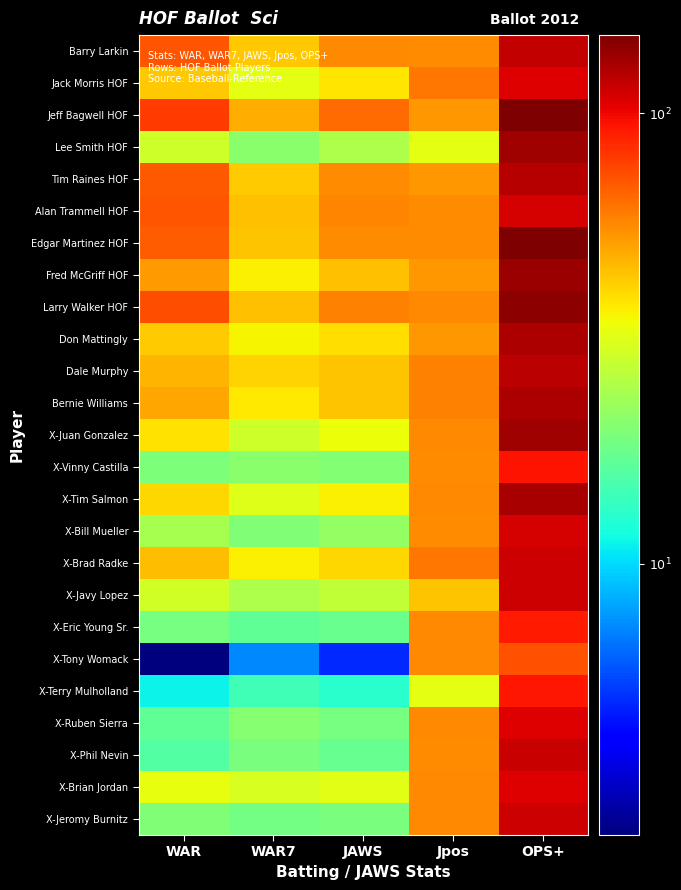

Reading left to right, extract all data points from this chart.

Barry Larkin: WAR=70.5	WAR7=43.3	JAWS=56.9	Jpos=55.4	OPS+=116.0
Jack Morris HOF: WAR=43.5	WAR7=32.5	JAWS=38.0	Jpos=61.4	OPS+=105.0
Jeff Bagwell HOF: WAR=79.9	WAR7=48.4	JAWS=64.1	Jpos=53.4	OPS+=149.0
Lee Smith HOF: WAR=28.9	WAR7=20.8	JAWS=24.8	Jpos=32.5	OPS+=132.0
Tim Raines HOF: WAR=69.4	WAR7=42.4	JAWS=55.9	Jpos=53.4	OPS+=123.0
Alan Trammell HOF: WAR=70.6	WAR7=44.7	JAWS=57.7	Jpos=55.4	OPS+=110.0
Edgar Martinez HOF: WAR=68.4	WAR7=43.7	JAWS=56.0	Jpos=55.8	OPS+=147.0
Fred McGriff HOF: WAR=52.6	WAR7=36.0	JAWS=44.3	Jpos=53.4	OPS+=134.0
Larry Walker HOF: WAR=72.7	WAR7=44.7	JAWS=58.7	Jpos=56.7	OPS+=141.0
Don Mattingly: WAR=42.4	WAR7=35.7	JAWS=39.1	Jpos=53.4	OPS+=127.0
Dale Murphy: WAR=46.5	WAR7=41.2	JAWS=43.9	Jpos=58.1	OPS+=121.0
Bernie Williams: WAR=49.6	WAR7=37.6	JAWS=43.6	Jpos=58.1	OPS+=125.0
X-Juan Gonzalez: WAR=38.7	WAR7=29.2	JAWS=33.9	Jpos=56.7	OPS+=132.0
X-Vinny Castilla: WAR=19.4	WAR7=20.8	JAWS=20.1	Jpos=55.8	OPS+=95.0
X-Tim Salmon: WAR=40.6	WAR7=31.6	JAWS=36.1	Jpos=56.7	OPS+=128.0
X-Bill Mueller: WAR=23.9	WAR7=19.7	JAWS=21.8	Jpos=55.8	OPS+=109.0
X-Brad Radke: WAR=45.3	WAR7=36.2	JAWS=40.8	Jpos=61.4	OPS+=113.0
X-Javy Lopez: WAR=29.7	WAR7=24.9	JAWS=27.3	Jpos=44.2	OPS+=112.0
X-Eric Young Sr.: WAR=18.8	WAR7=16.8	JAWS=17.8	Jpos=57.0	OPS+=92.0
X-Tony Womack: WAR=2.5	WAR7=7.2	JAWS=4.9	Jpos=57.0	OPS+=72.0
X-Terry Mulholland: WAR=11.1	WAR7=14.4	JAWS=12.8	Jpos=32.5	OPS+=93.0
X-Ruben Sierra: WAR=16.8	WAR7=20.5	JAWS=18.7	Jpos=56.7	OPS+=105.0
X-Phil Nevin: WAR=15.9	WAR7=19.1	JAWS=17.5	Jpos=55.8	OPS+=114.0
X-Brian Jordan: WAR=32.9	WAR7=30.5	JAWS=31.7	Jpos=56.7	OPS+=105.0
X-Jeromy Burnitz: WAR=19.9	WAR7=18.6	JAWS=19.3	Jpos=56.7	OPS+=112.0